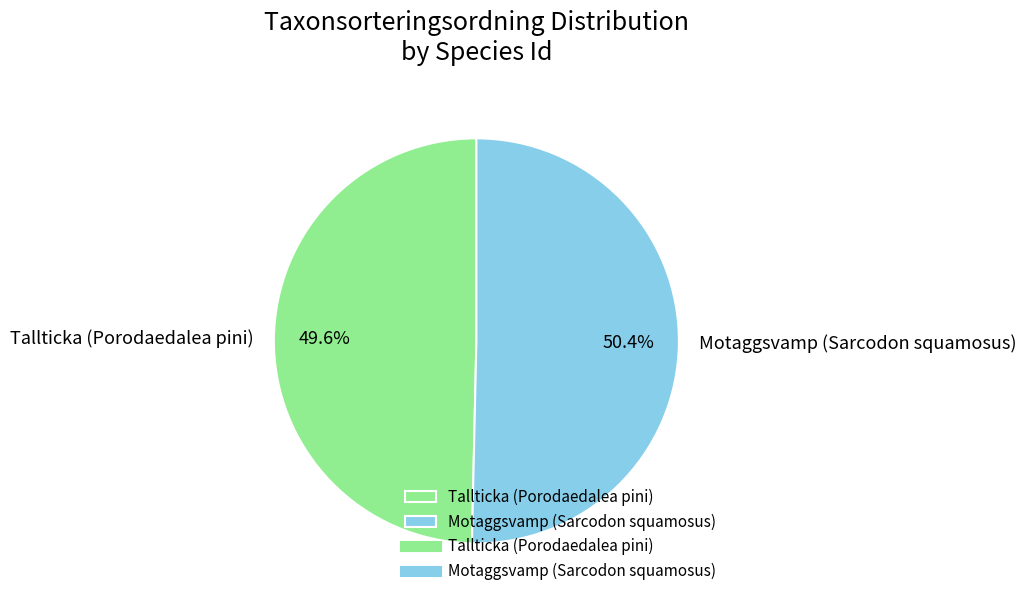

Is the sum of Motaggsvamp (Sarcodon squamosus) and Tallticka (Porodaedalea pini) greater than half?

Yes